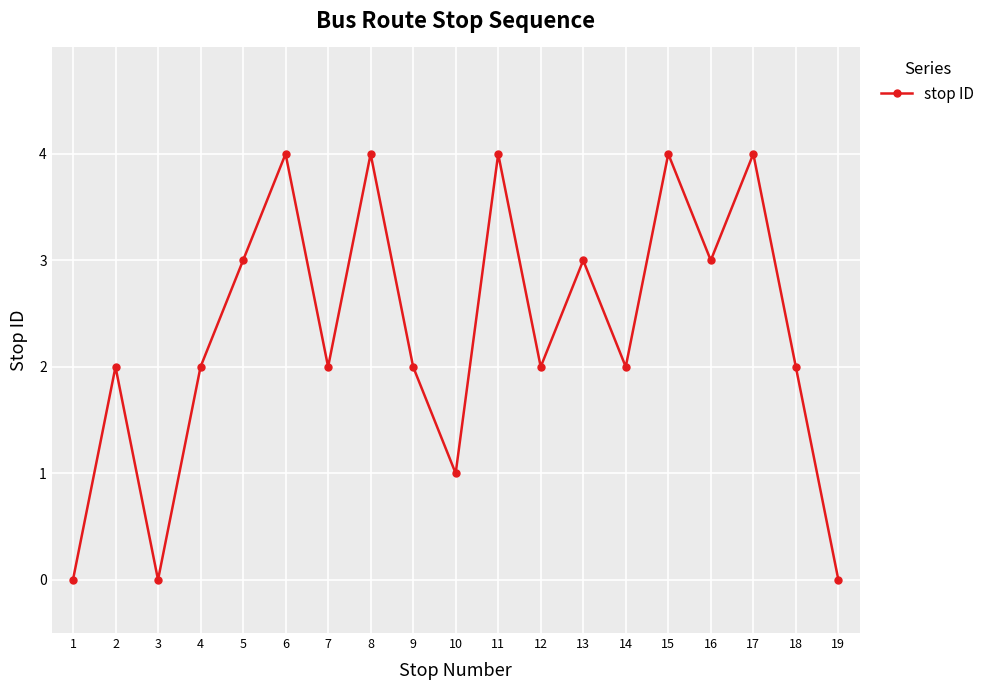

Which has a higher value, 10 or 7?

7